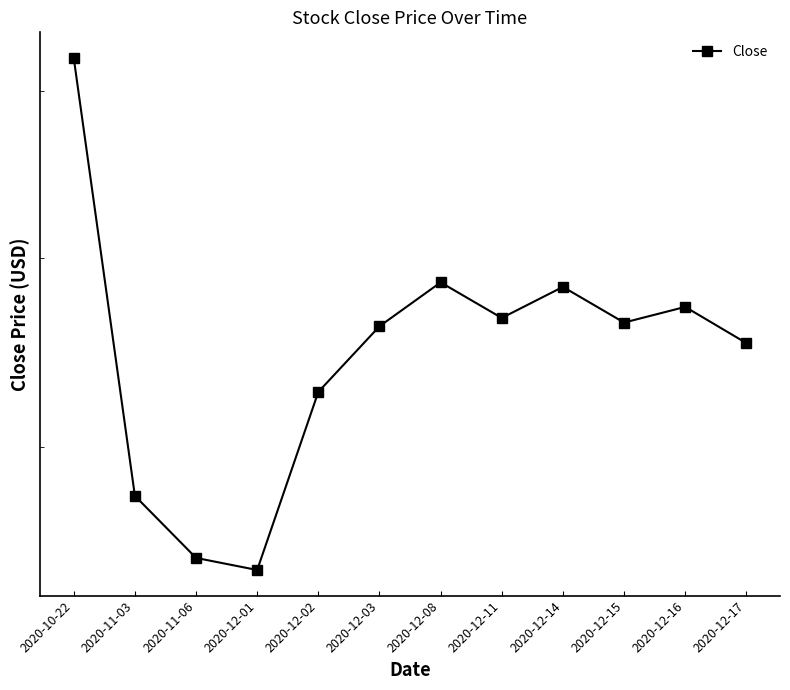

What is the label of the 5th point from the right?

2020-12-11